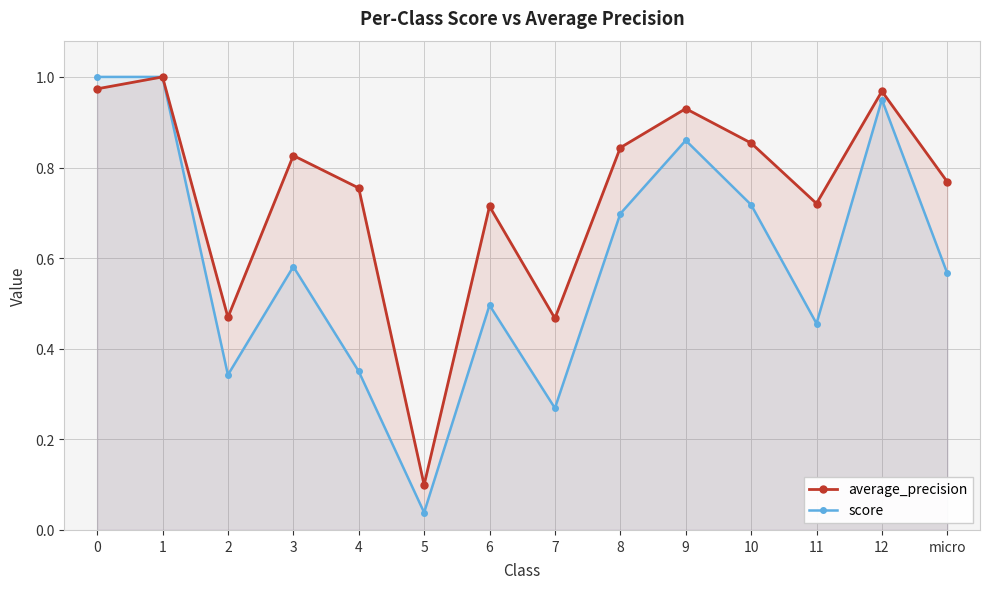

True or false: average_precision has more than 1 points higher than both neighbors.

True